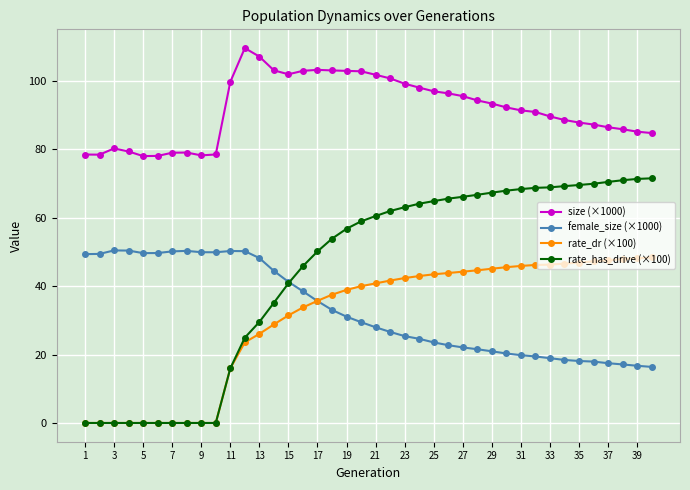

Which series has the widest spread of values?

rate_has_drive (×100)